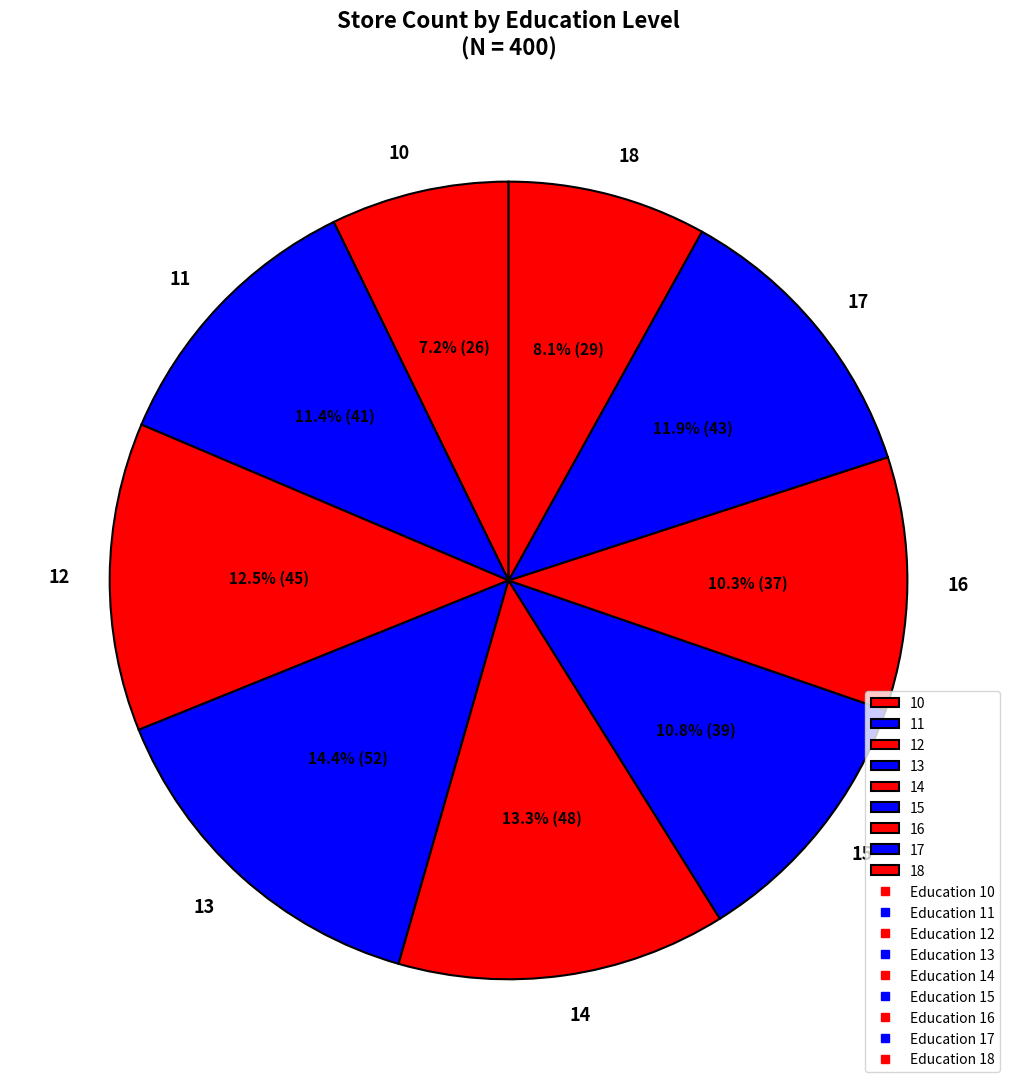

What percentage do 18 and 10 together represent?

15.3%